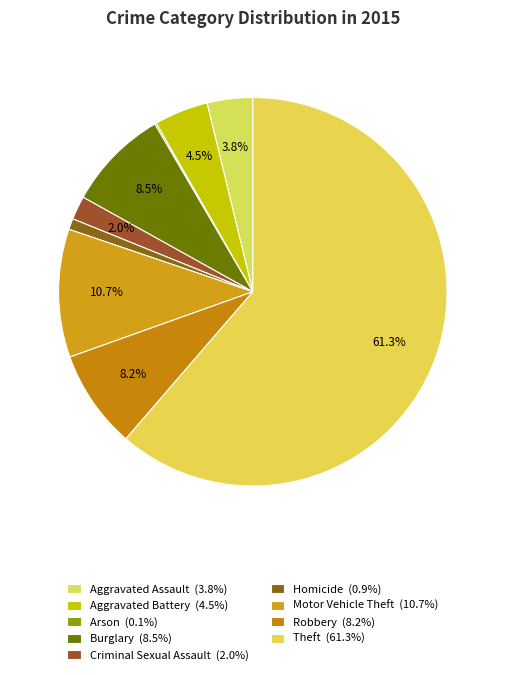

What is the smallest slice in the pie chart?

Arson